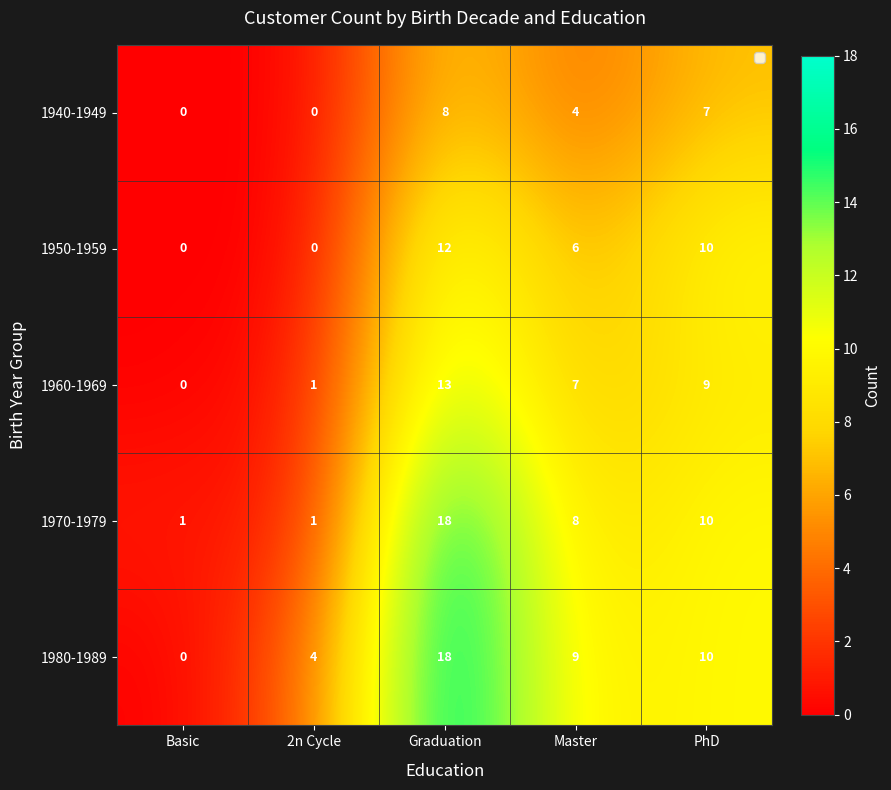

What is the greatest value displayed?

18